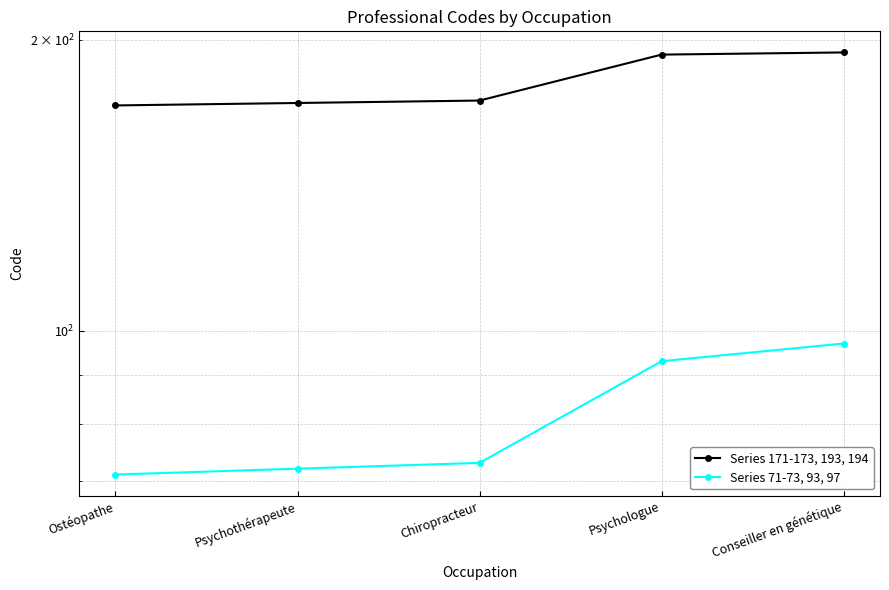

True or false: Series 171-173, 193, 194 has more than 0 points higher than both neighbors.

False